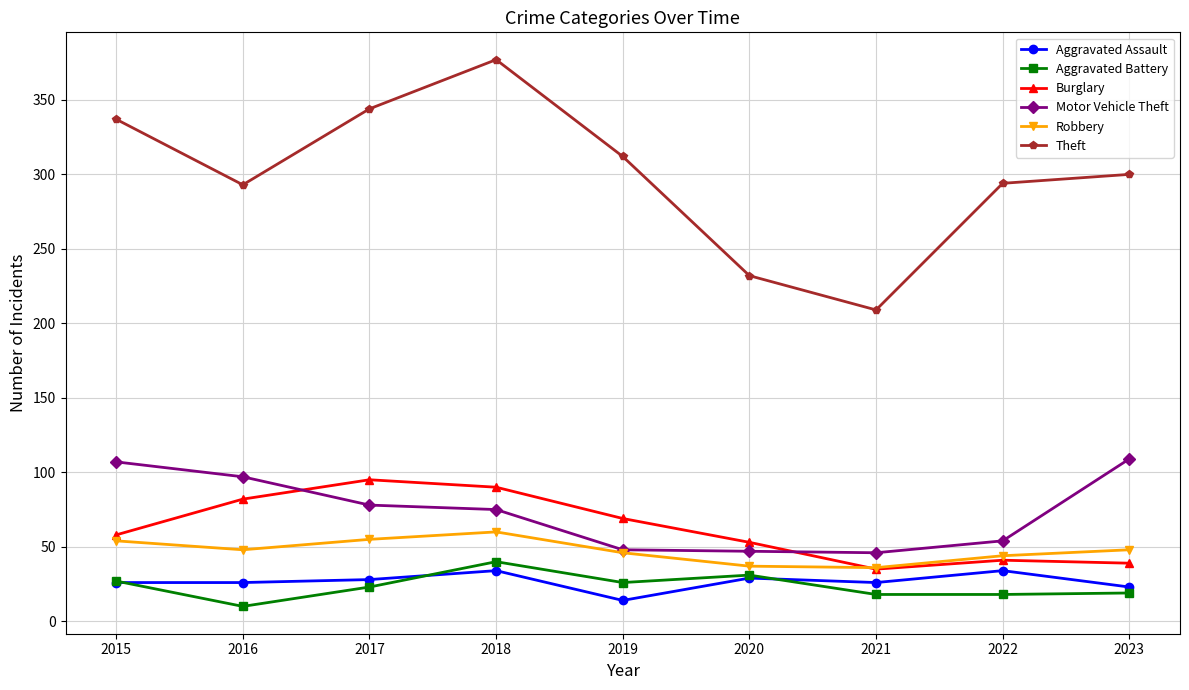

At how many categories does at least one series exceed 205?

9